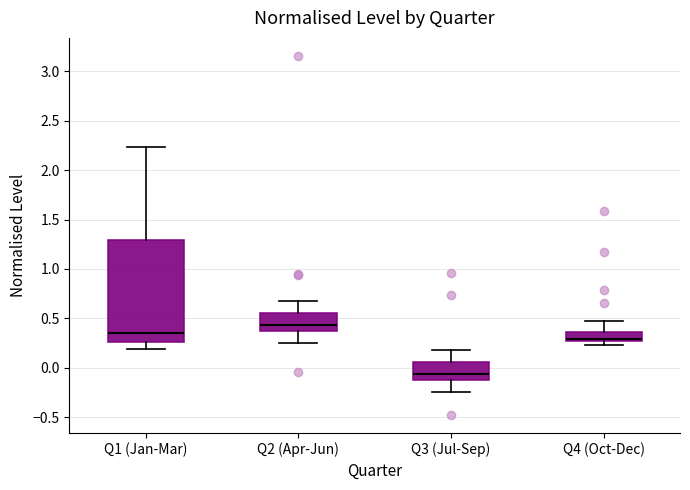

Reading left to right, transcribe this box plot: for each box, give where its median line is, the range the box spans, and where its two whiskers end, as read against the y-axis. The values are not printed on the chart, so give them approximately, as read against the axis.

Q1 (Jan-Mar): median 0.35, box 0.25 to 1.30, whiskers 0.20 to 2.25
Q2 (Apr-Jun): median 0.45, box 0.35 to 0.55, whiskers 0.25 to 0.65
Q3 (Jul-Sep): median -0.05, box -0.15 to 0.05, whiskers -0.25 to 0.20
Q4 (Oct-Dec): median 0.30, box 0.25 to 0.35, whiskers 0.25 (just below the box's lower edge) to 0.45